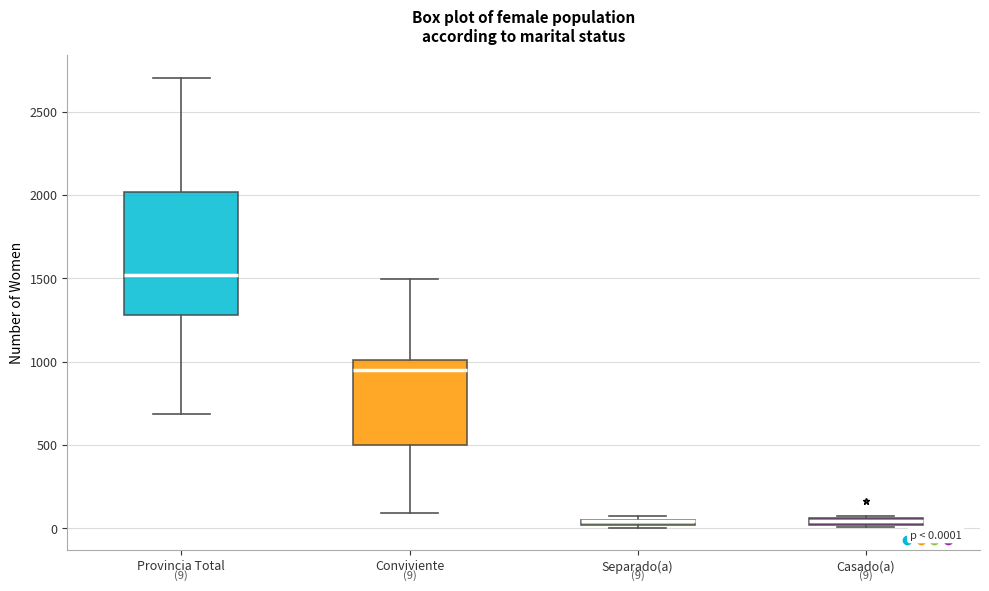

Comparing the boxes themselves (not the whiskers), which one is the tallest?

Provincia Total